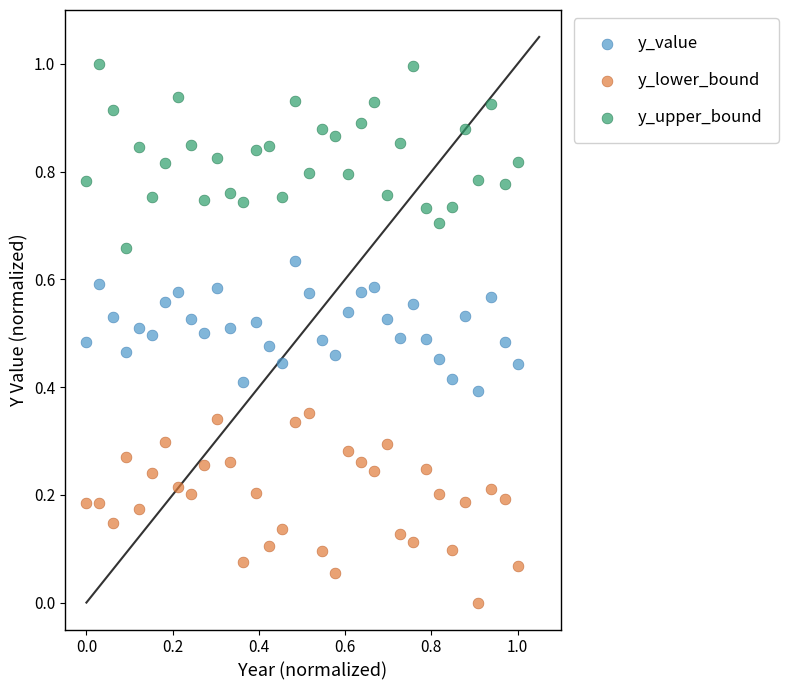

Across all data points, what is the range of X values (max minus min)?

1.0